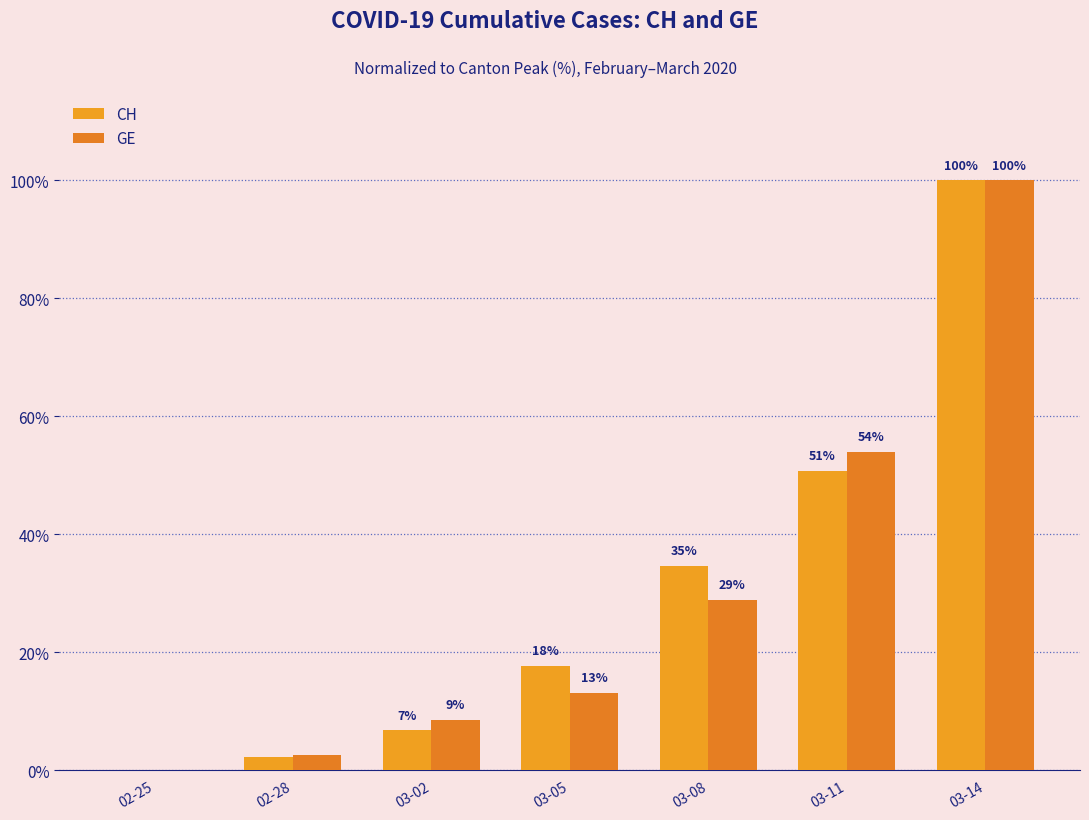

How many groups of bars are there?

7